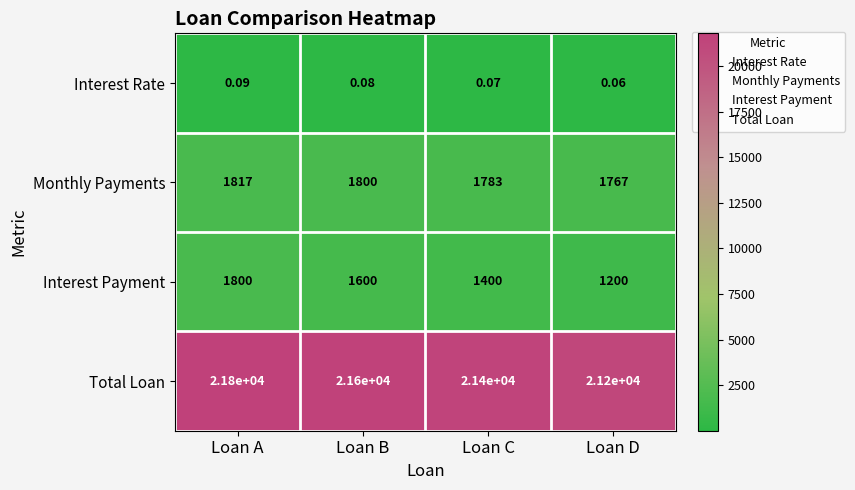

Which label corresponds to the largest value in the chart?

Loan A